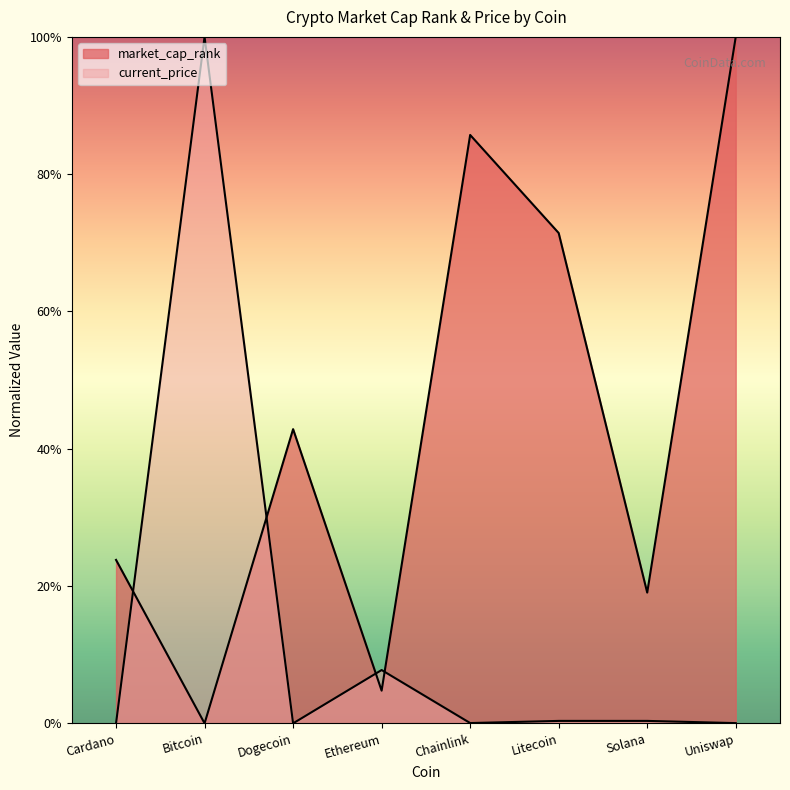

Count the number of data series in this chart.

2